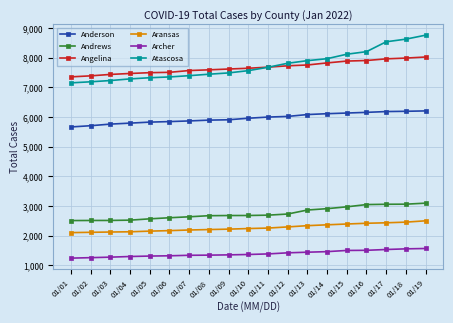

True or false: Anderson and Atascosa intersect in this chart.

False